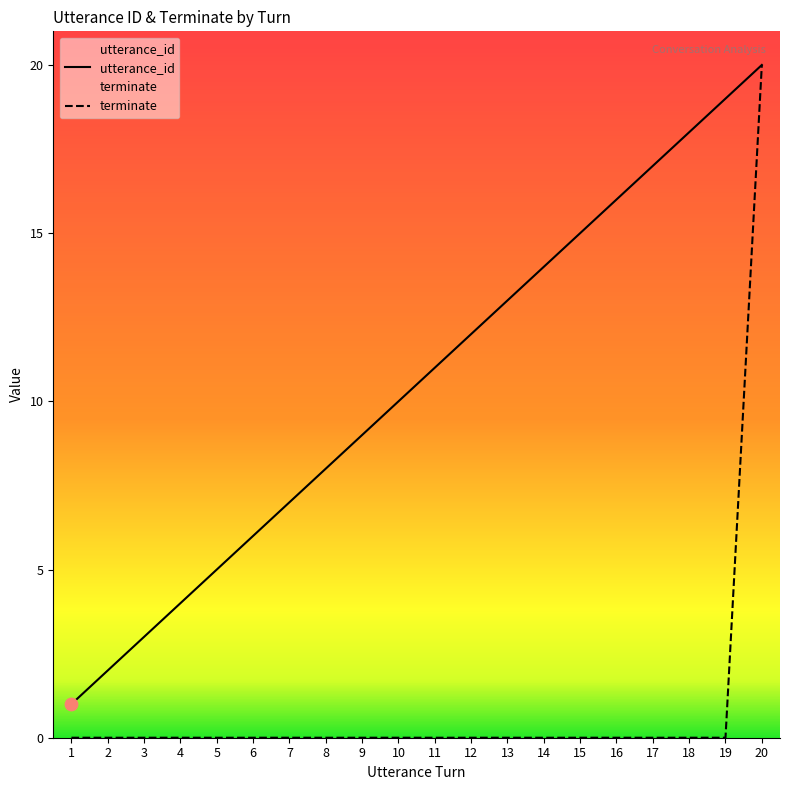

Is the value of utterance_id at 4 greater than the value of terminate at 6?

Yes